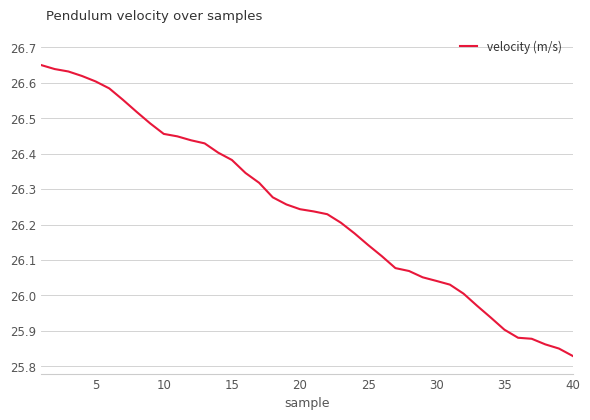

What is the difference between the maximum and minimum values?

0.8